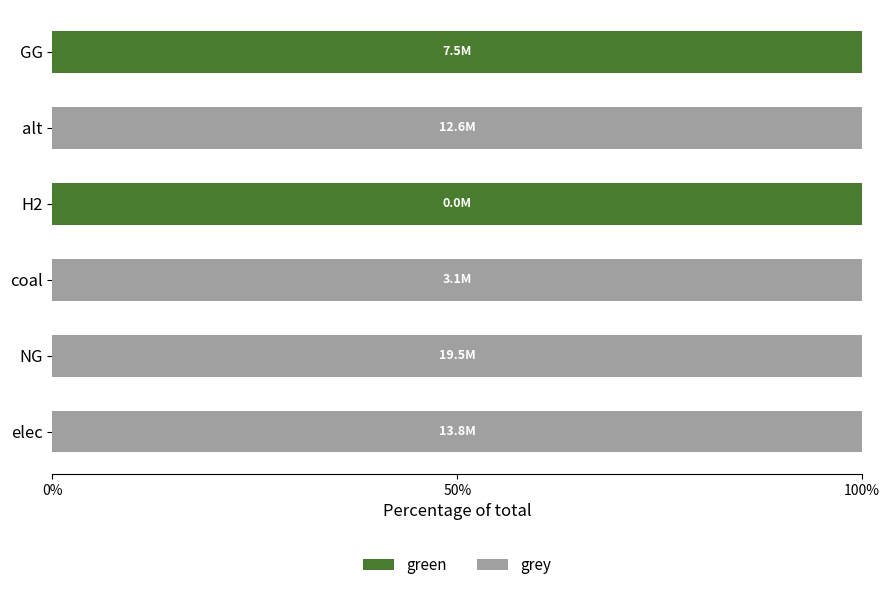

Is it true that green equals 134 at GG?

False